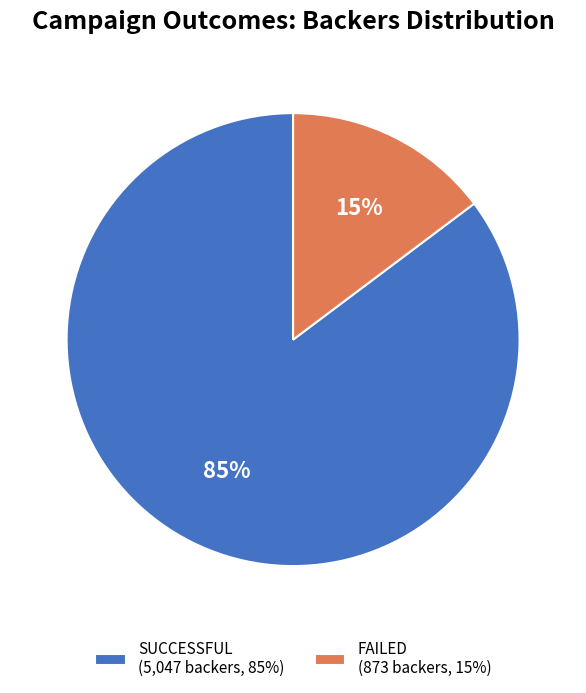

To the nearest percent, what portion does SUCCESSFUL (5,047 backers, 85%) represent?

85%